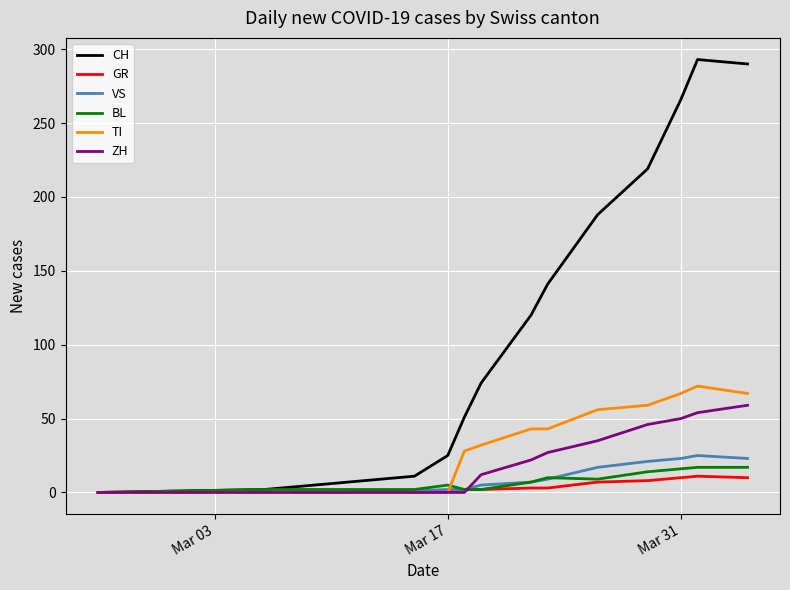

Which series has the largest range (max minus min)?

CH